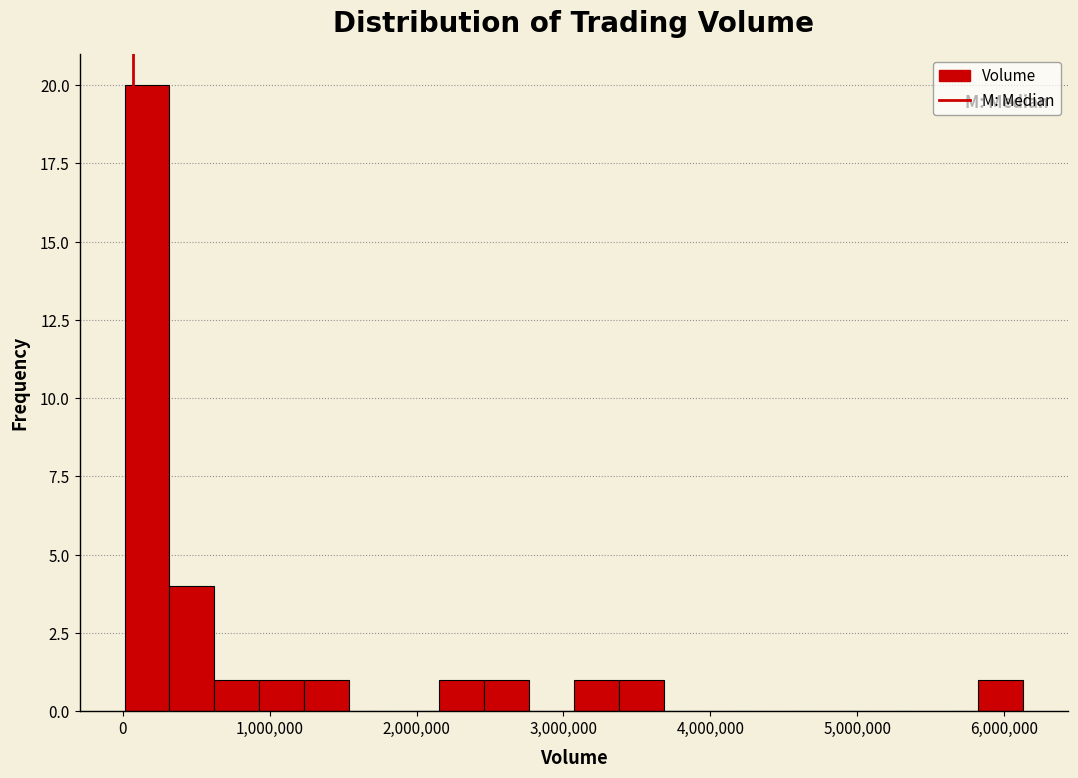

Read against the x-axis, roughly where is the centre of the tallest bar?

200000